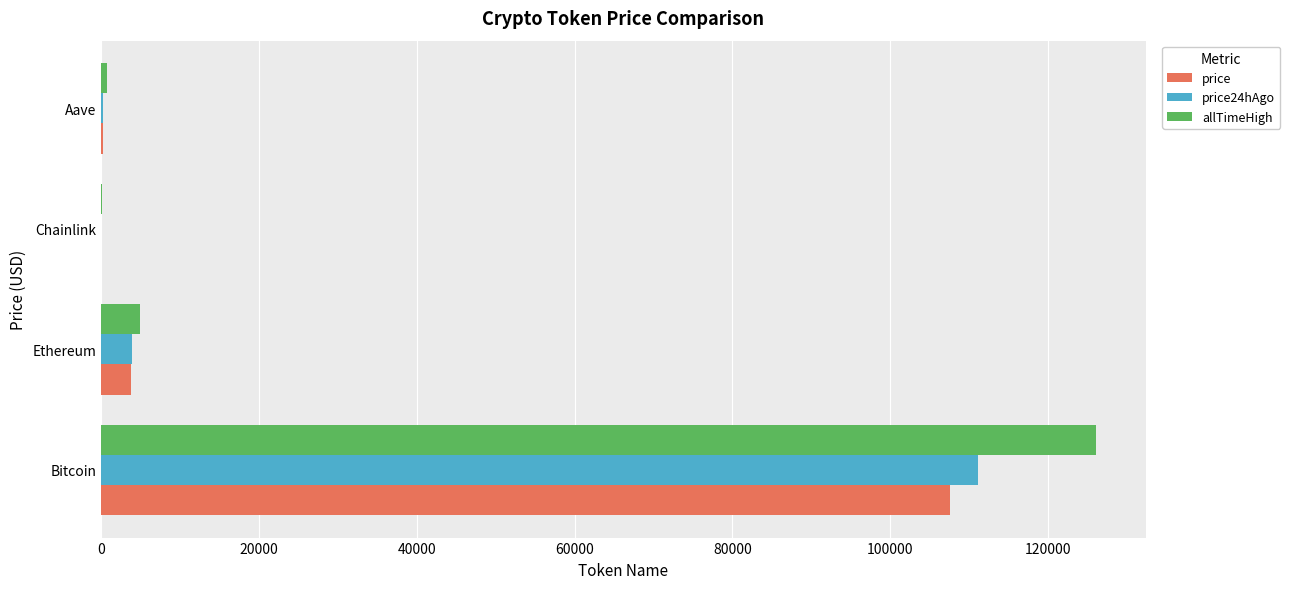

True or false: price24hAgo has a value of 177962.4 at Bitcoin.

False